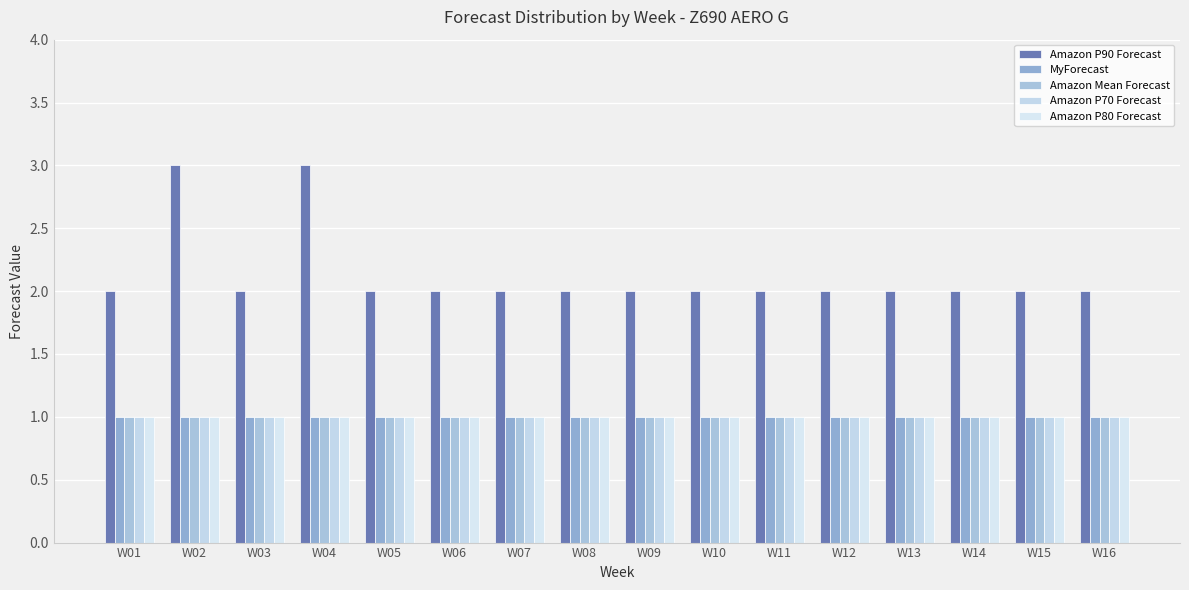

List the labels in order of Amazon P70 Forecast value, largest first.

W01, W02, W03, W04, W05, W06, W07, W08, W09, W10, W11, W12, W13, W14, W15, W16